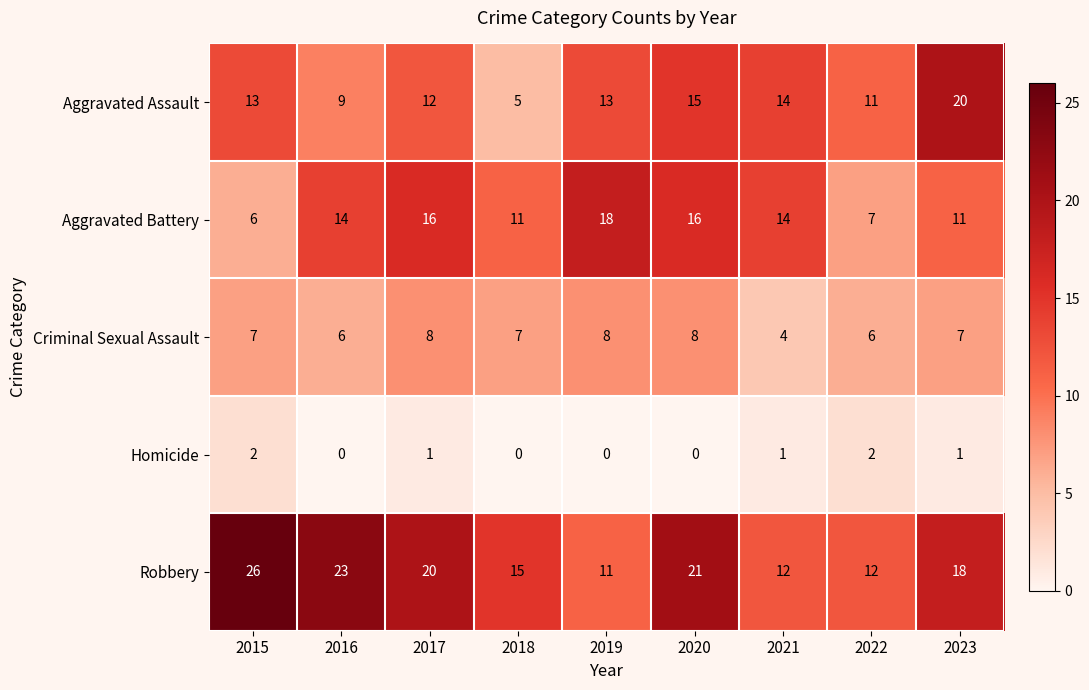

What is the difference between the Robbery values at 2021 and 2018?

3